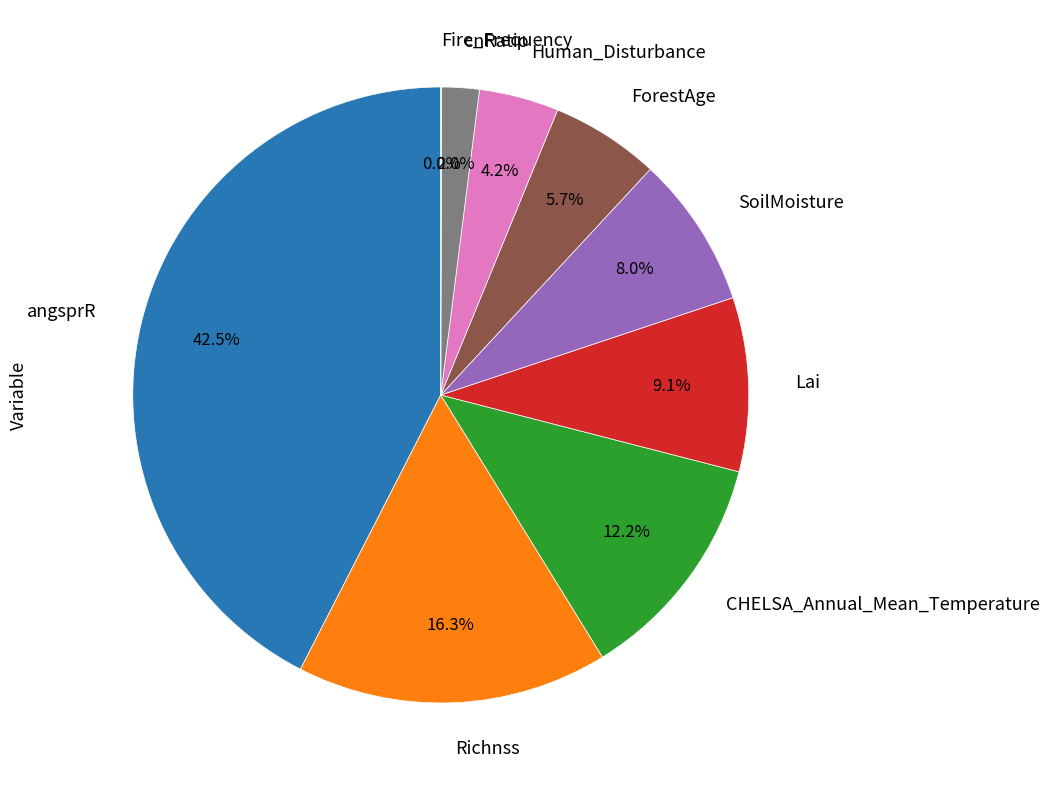

Is there any slice that represents more than half of the pie?

No